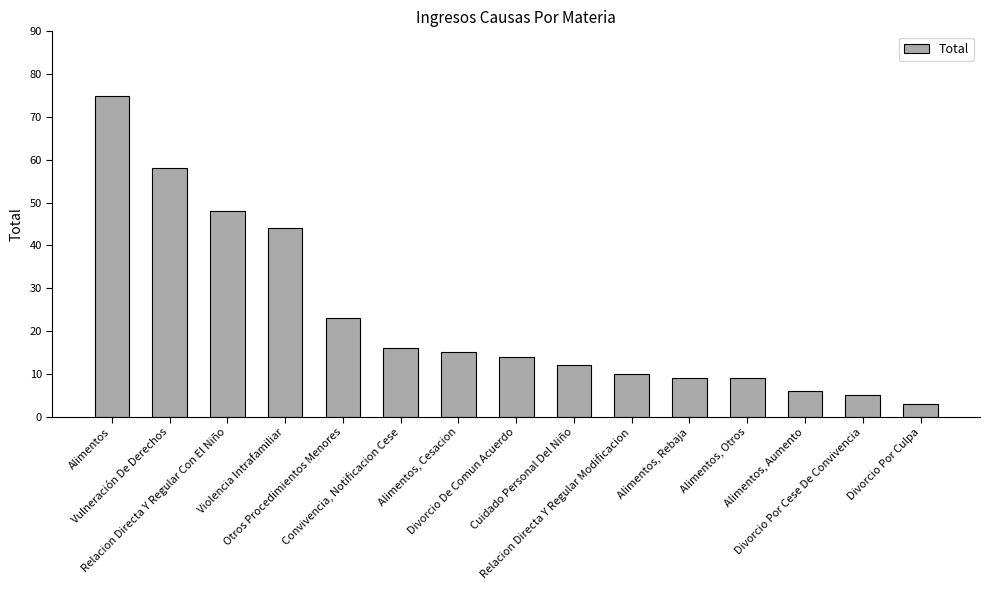

What is the label of the 3rd bar from the right?

Alimentos, Aumento